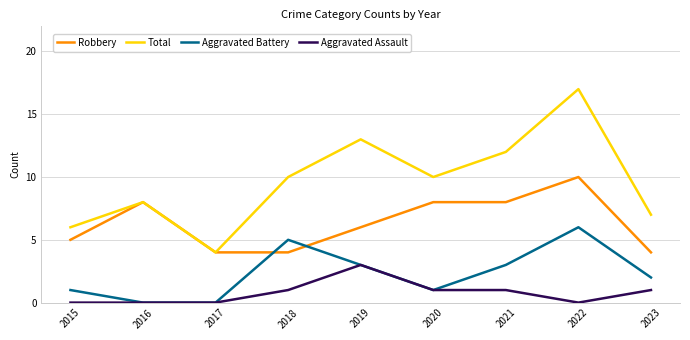

The Robbery series shows 2 at 2018. True or false?

False